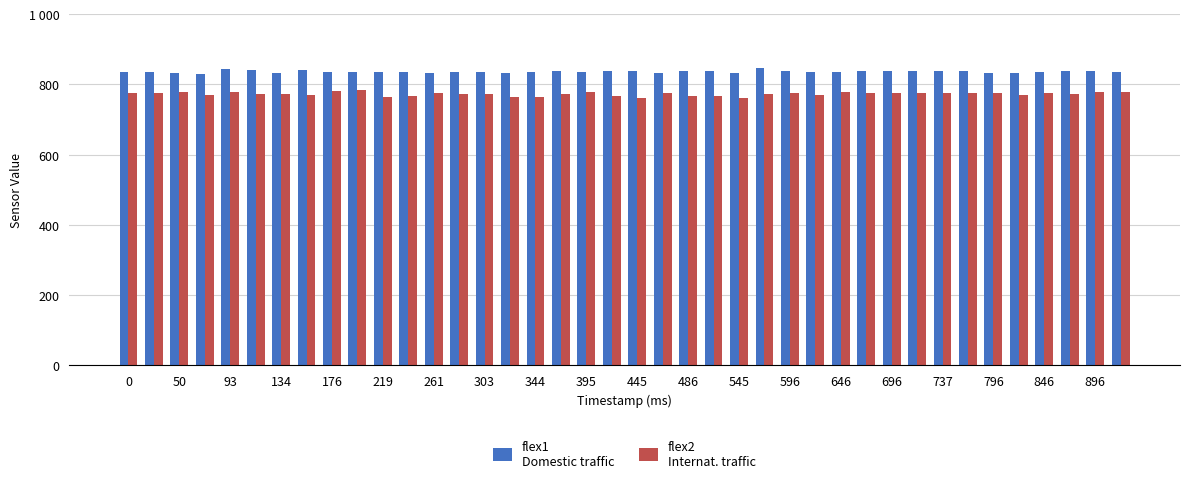

Are the bars horizontal?

No